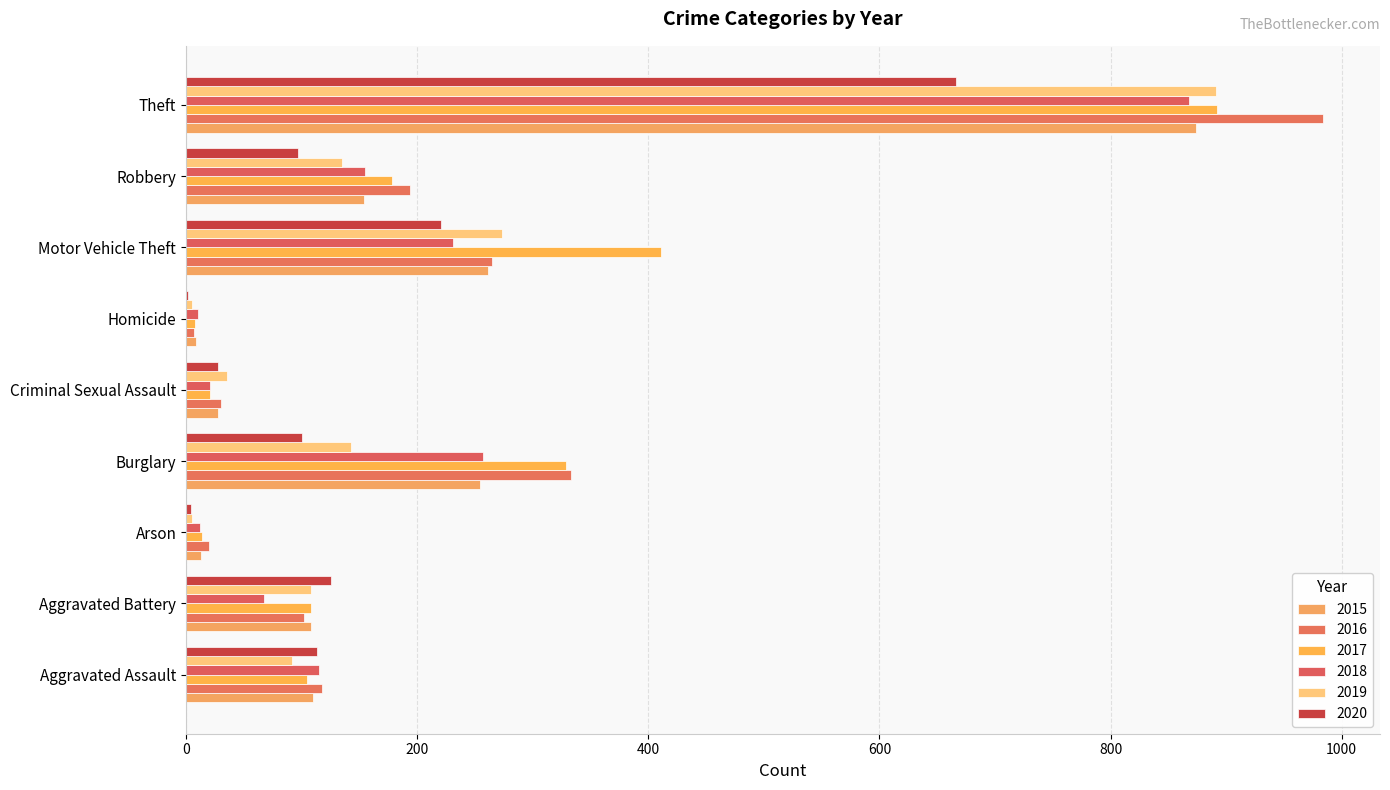

Is the value of 2017 at Homicide greater than the value of 2020 at Criminal Sexual Assault?

No